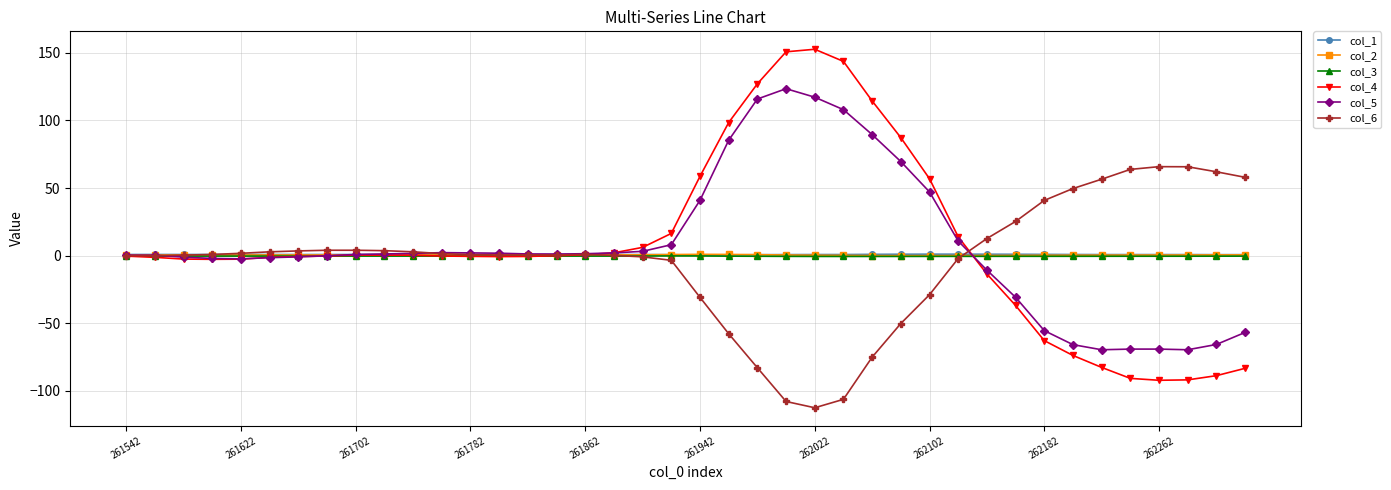

True or false: col_3 has more than 0 interior local peaks.

True